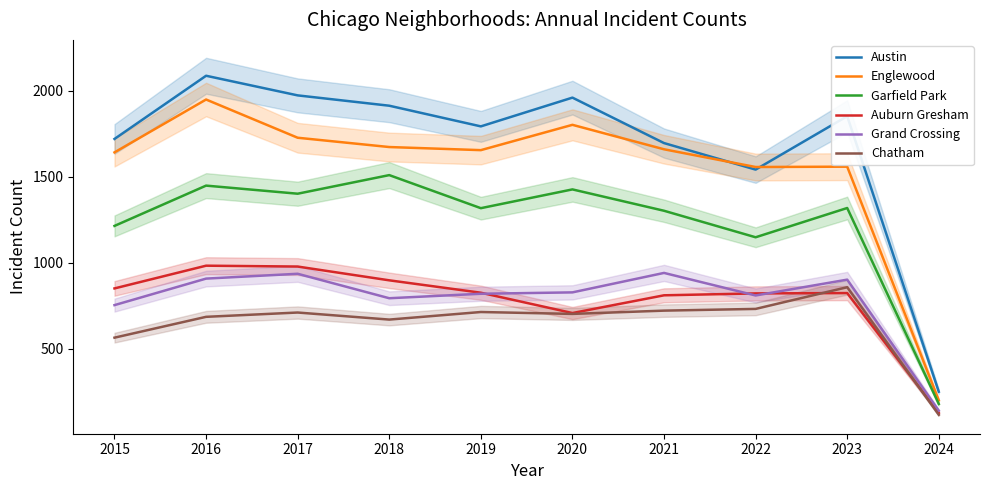

Where is Chatham nearest to the value 487?

2015